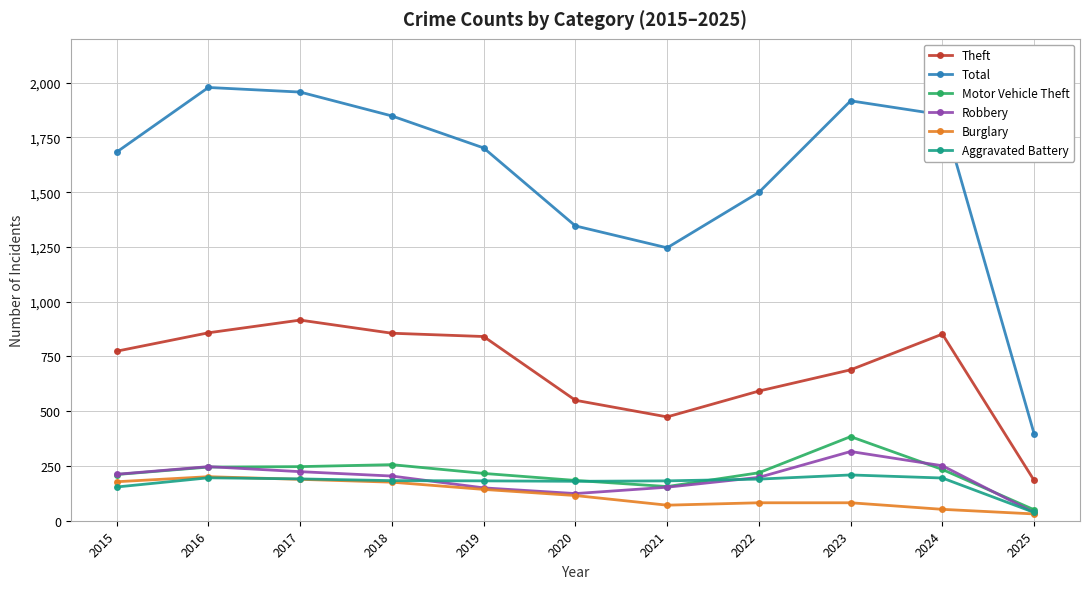

Does the chart display data point markers on the line(s)?

Yes